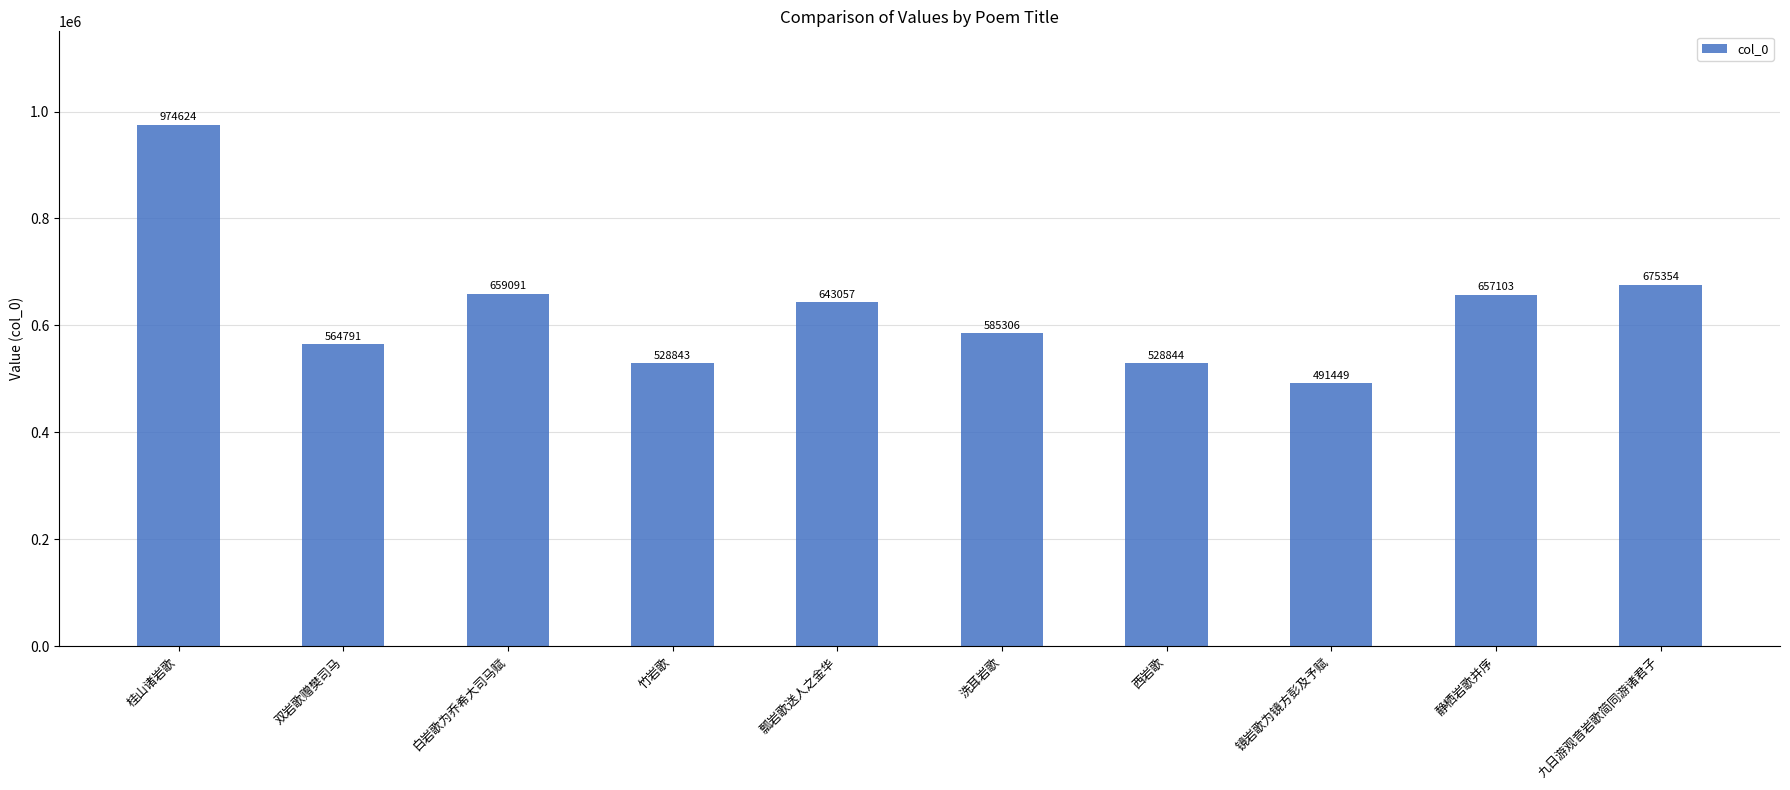

Are the bars grouped side by side (vs. stacked)?

No